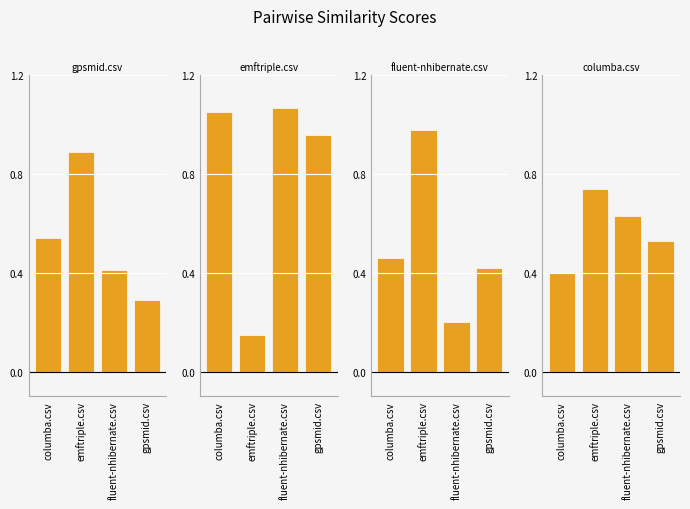

At emftriple.csv, list the series in order from smallest to largest.

emftriple.csv, columba.csv, gpsmid.csv, fluent-nhibernate.csv